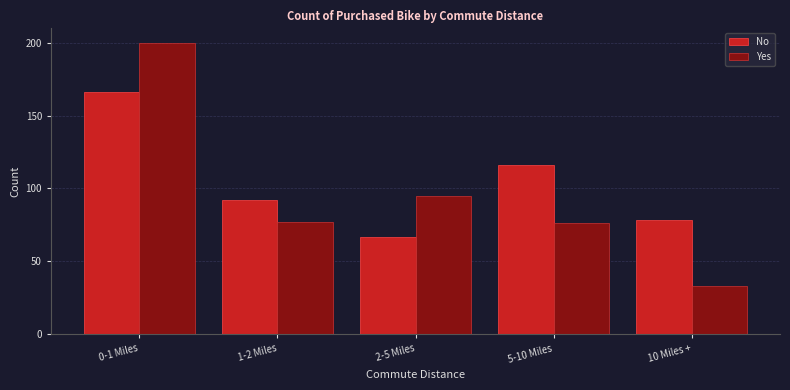

Reading left to right, list all the values displayed in this chart.

No: 166	92	67	116	78
Yes: 200	77	95	76	33